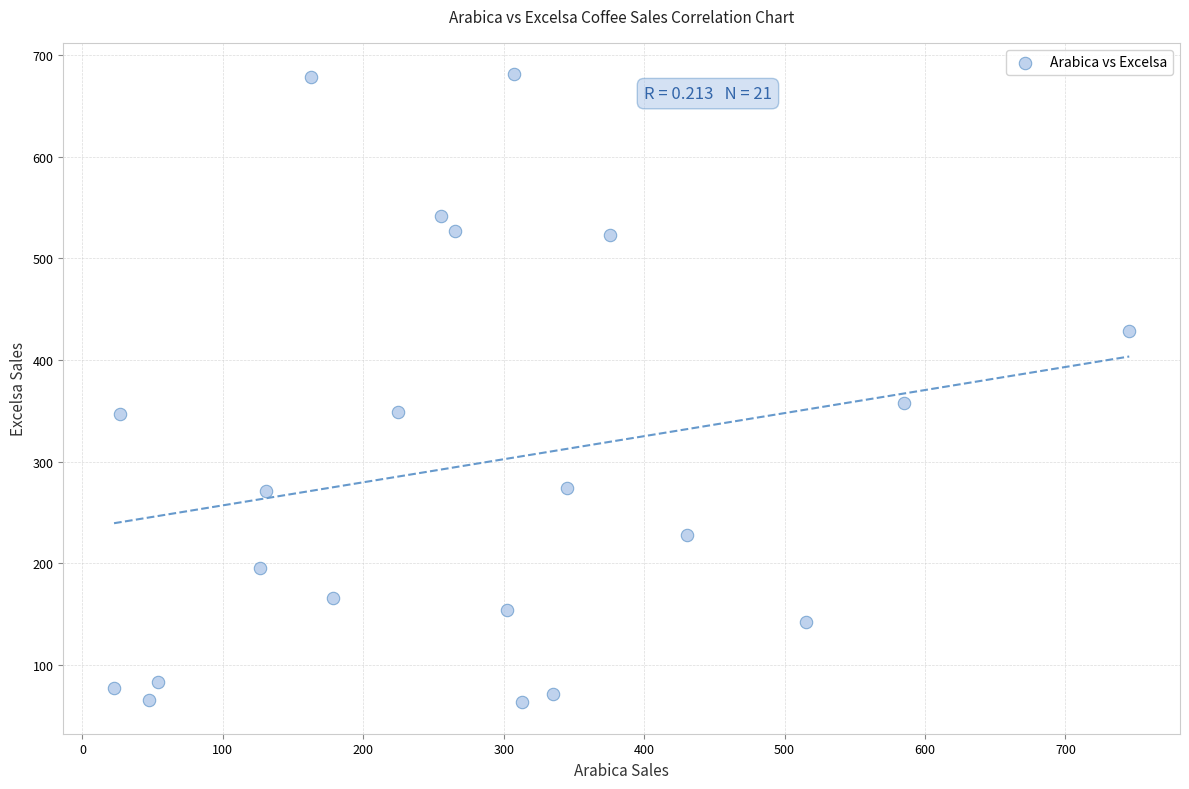

What is the range of X values (max minus min)?

723.0